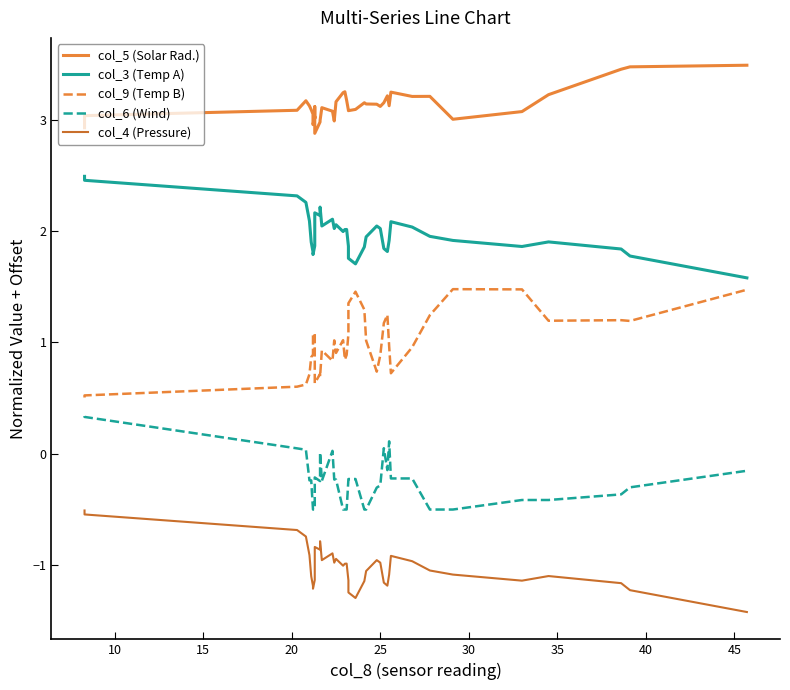

Is it true that col_5 (Solar Rad.) equals 0.8 at 38?

False